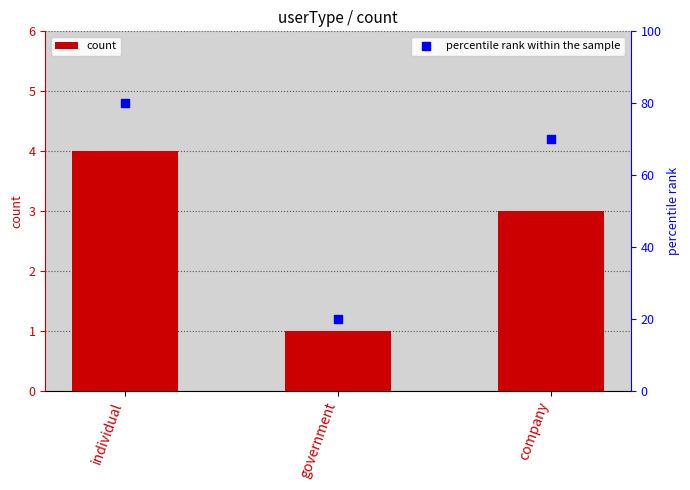

What is the total value across all series at government?

21